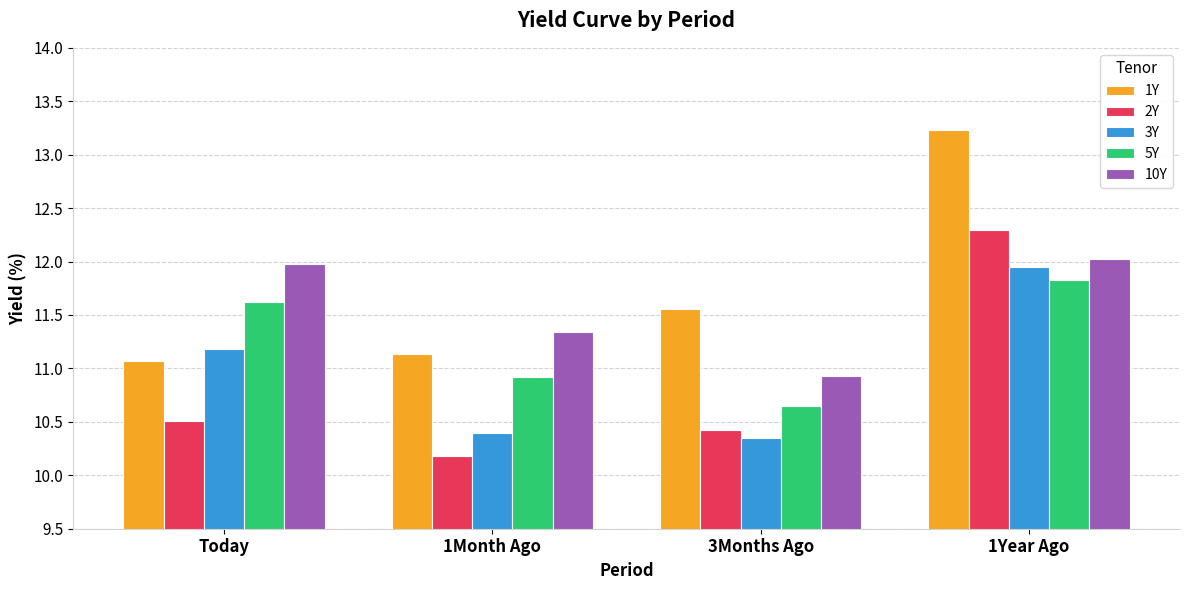

How many groups of bars are there?

4